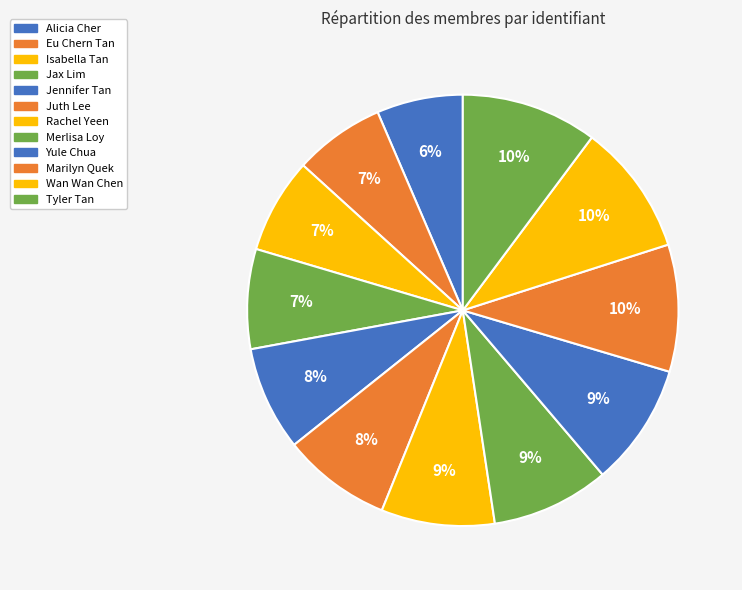

How many slices are in this pie chart?

12